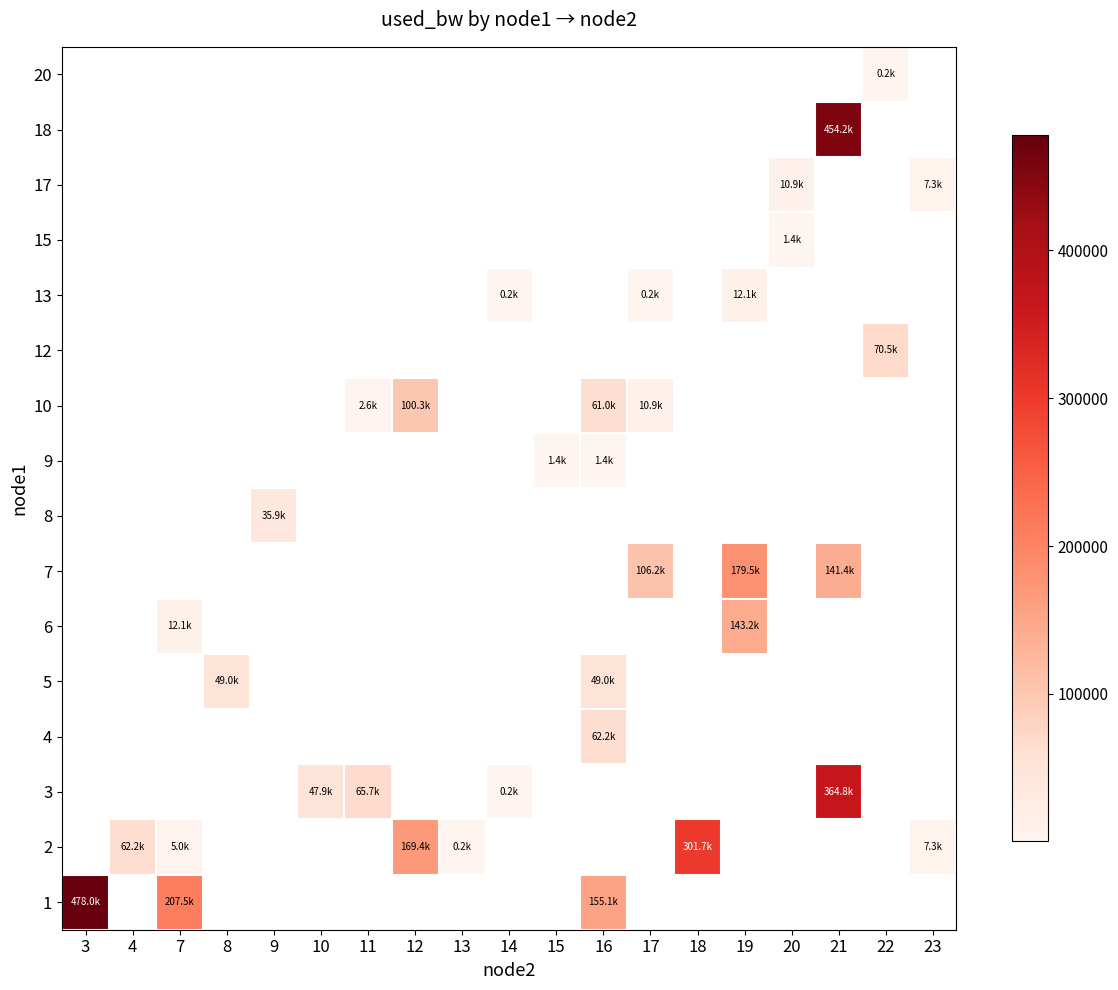

Is the value of 3 at 20 greater than the value of 13 at 20?

No